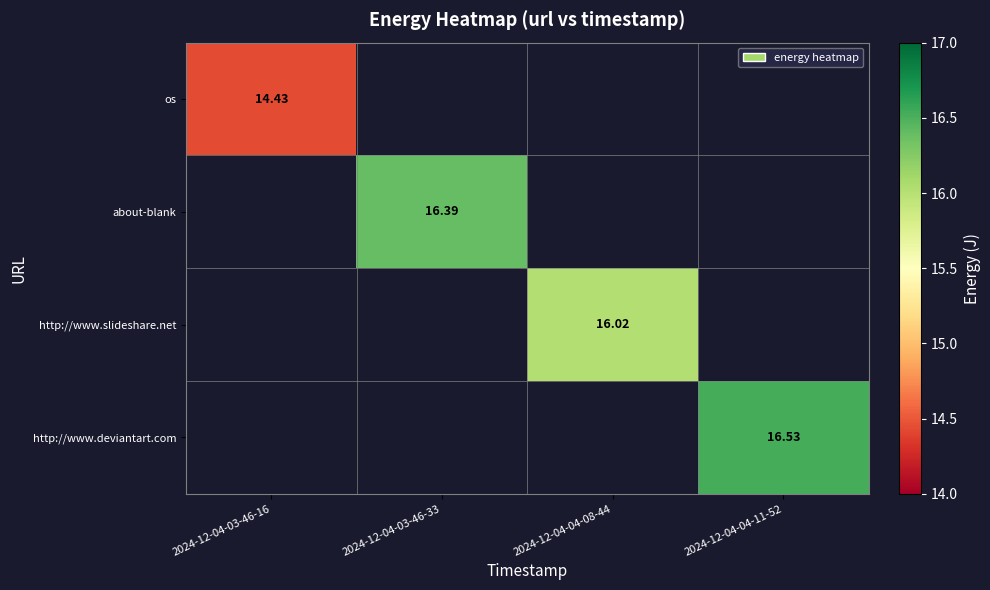

Which label corresponds to the largest value in the chart?

2024-12-04-04-11-52